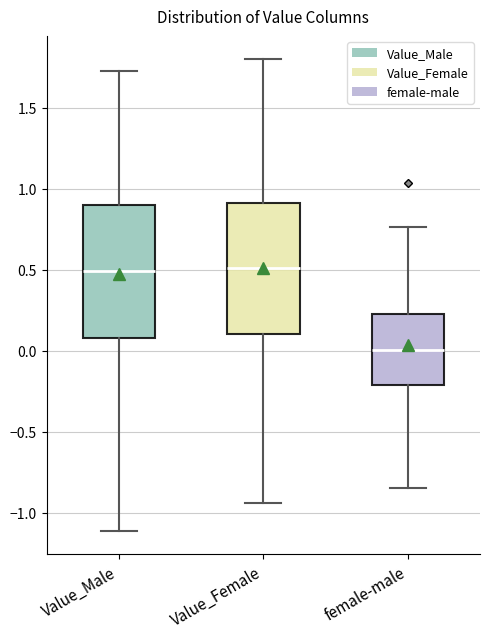

Where does the lower whisker of the box for Value_Female end on the y-axis? The values are not printed on the chart, so give them approximately, as read against the axis.

-0.95